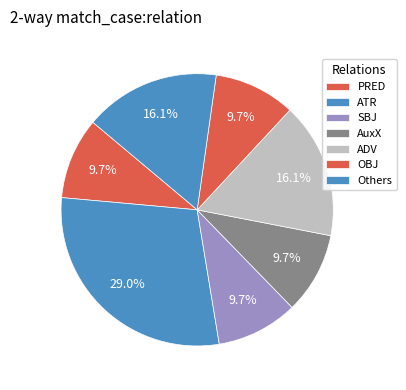

How many segments does this pie chart have?

7